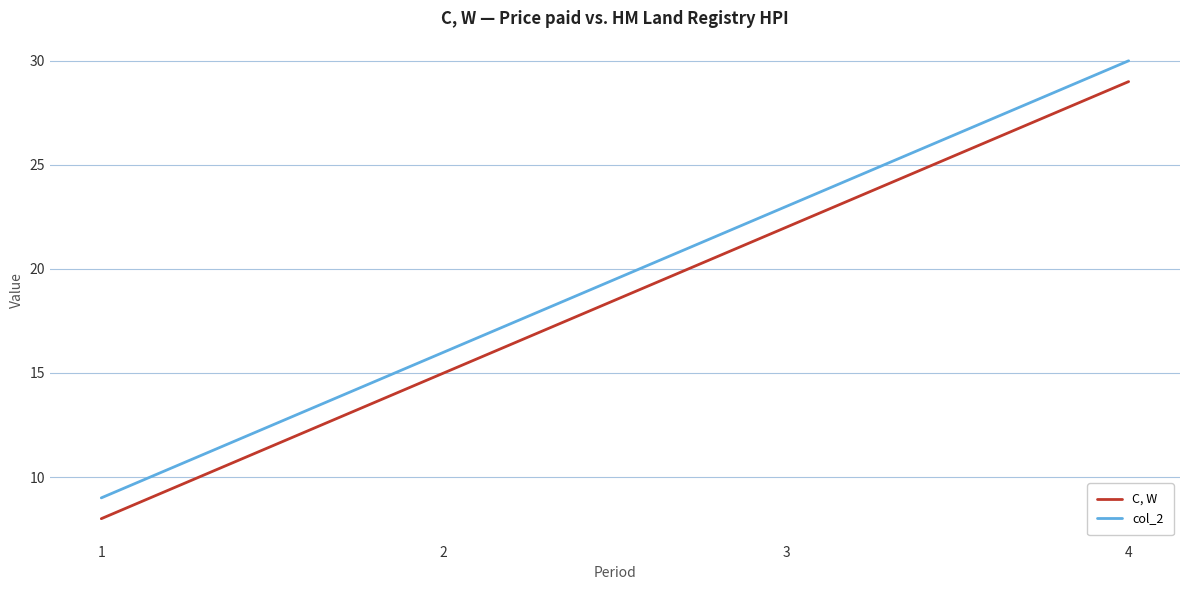

True or false: C, W has a value of 12 at 1.

False